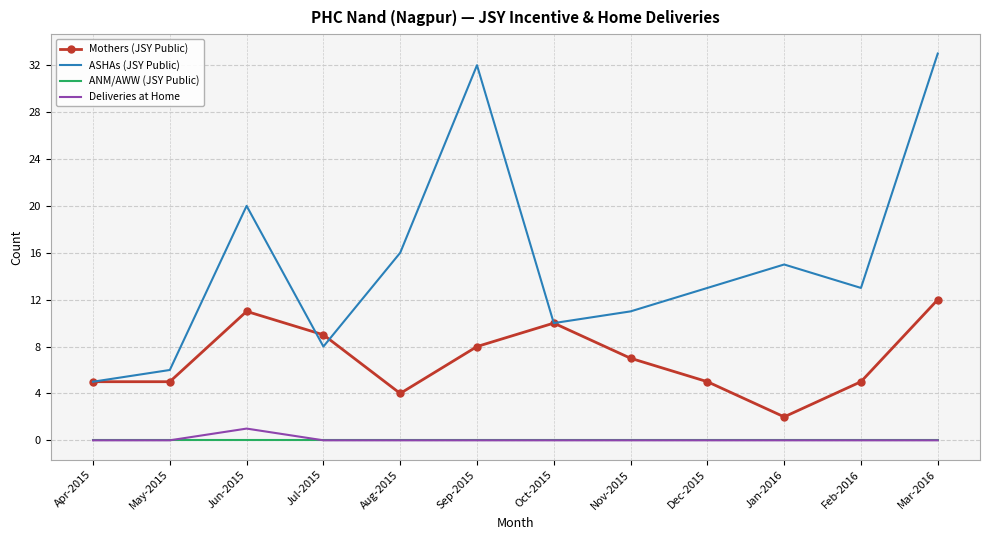

Reading right to left, list all the values displayed in this chart.

Mothers (JSY Public): 12	5	2	5	7	10	8	4	9	11	5	5
ASHAs (JSY Public): 33	13	15	13	11	10	32	16	8	20	6	5
ANM/AWW (JSY Public): 0	0	0	0	0	0	0	0	0	0	0	0
Deliveries at Home: 0	0	0	0	0	0	0	0	0	1	0	0